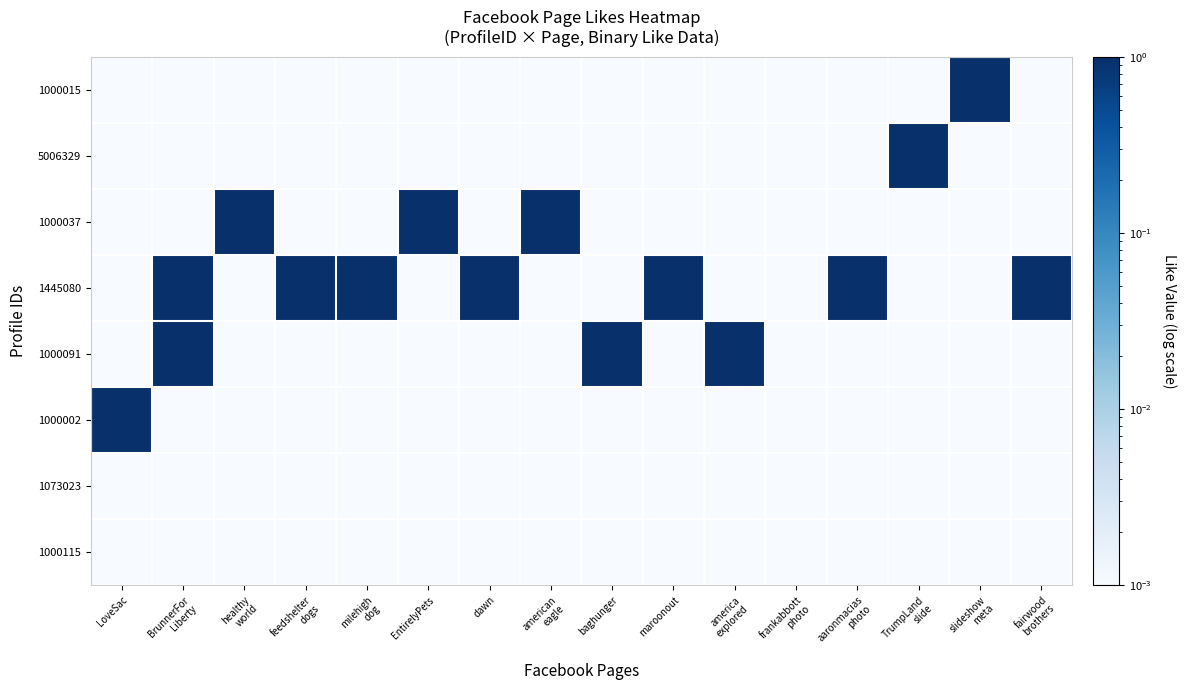

Which has a higher value, healthy
world or maroonout?

healthy
world